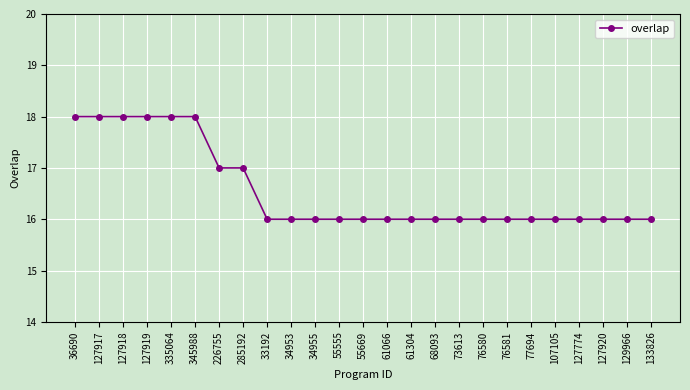

Reading right to left, list all the values displayed in this chart.

133826=16	129966=16	127920=16	127774=16	107105=16	77694=16	76581=16	76580=16	73613=16	68093=16	61304=16	61066=16	55669=16	55555=16	34955=16	34953=16	33192=16	285192=17	226755=17	345988=18	335064=18	127919=18	127918=18	127917=18	36690=18